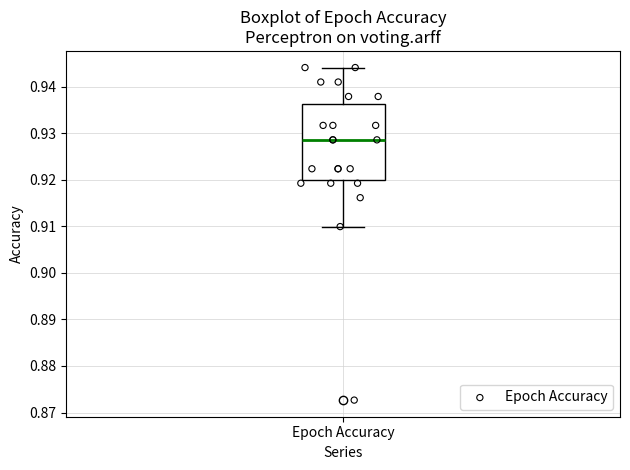

Where is the lower edge of the box for Epoch Accuracy on the y-axis? The values are not printed on the chart, so give them approximately, as read against the axis.

0.920